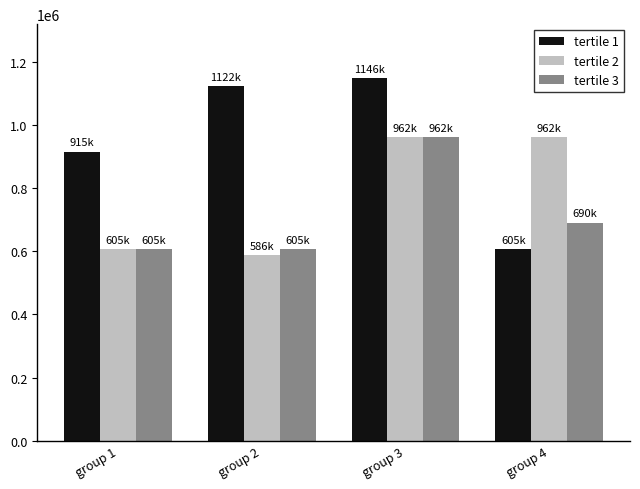

What is the difference between the highest and lowest values at group 1?

309447